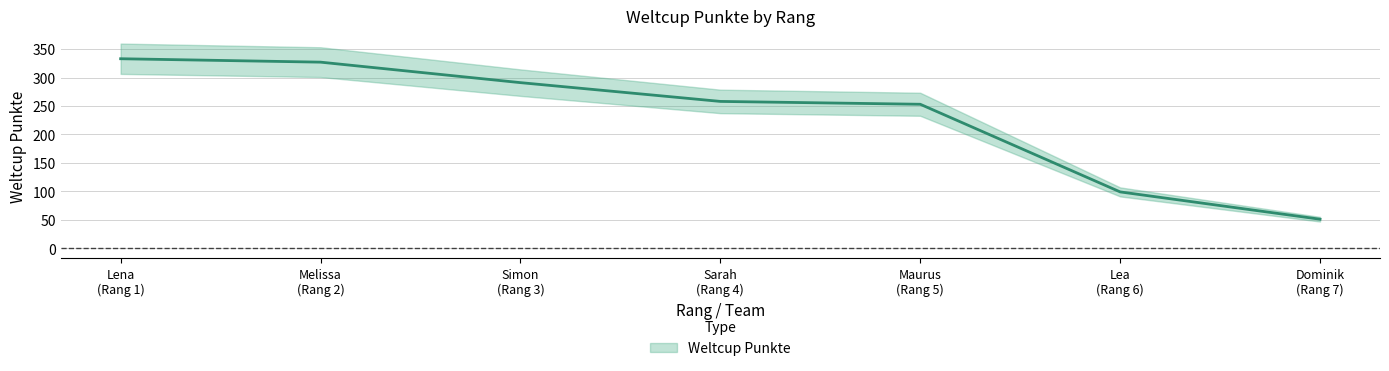

Is it true that the value at Dominik (Rang 7) is 51?

True